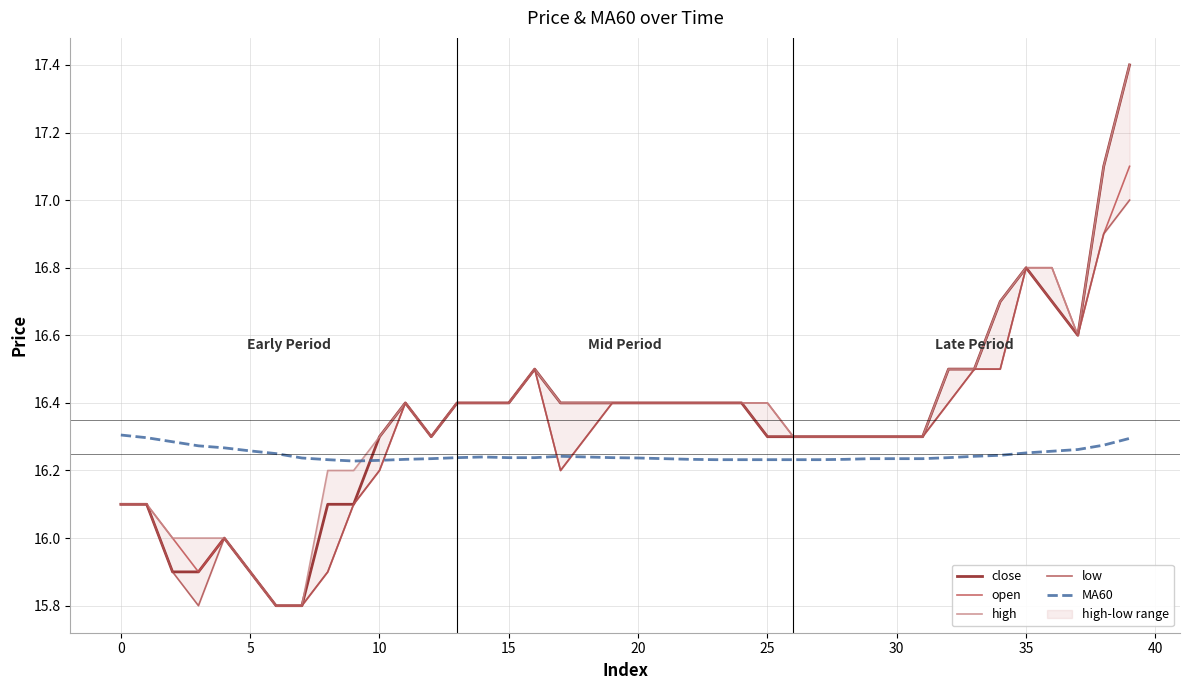

Is it true that open equals 10.2 at 15?

False